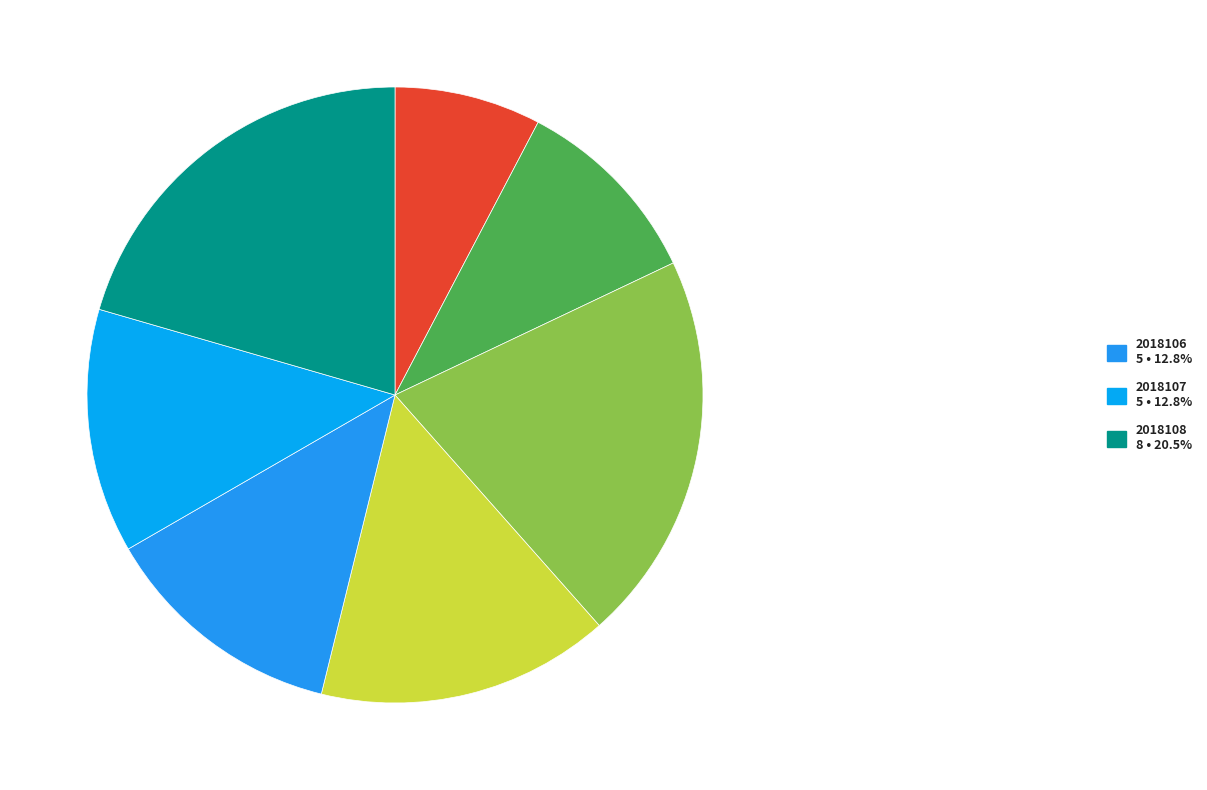

Rank the categories by value from lowest to highest.

2018102, 2018103, 2018106, 2018107, 2018105, 2018104, 2018108